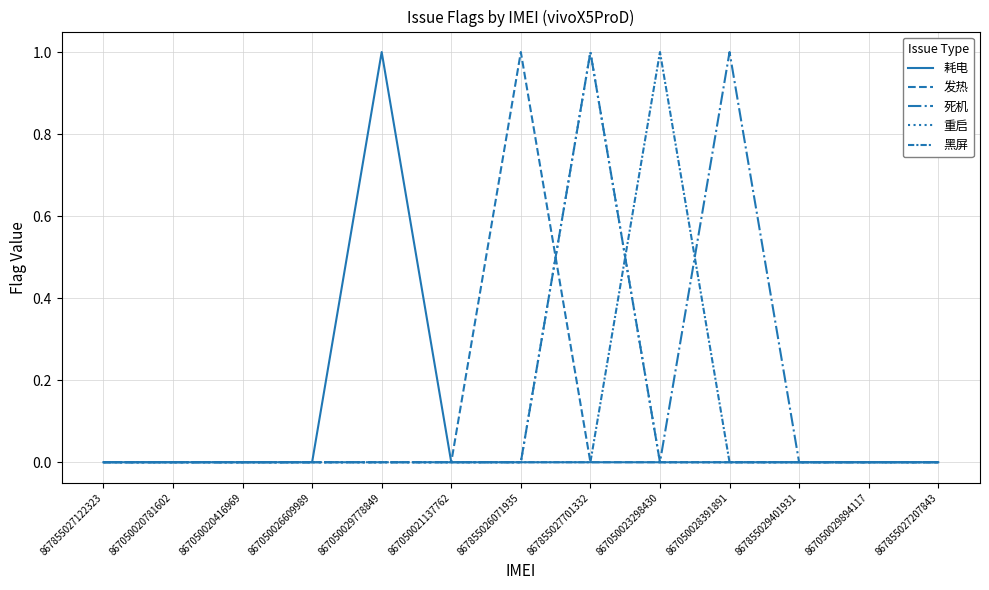

Does the chart display data point markers on the line(s)?

No